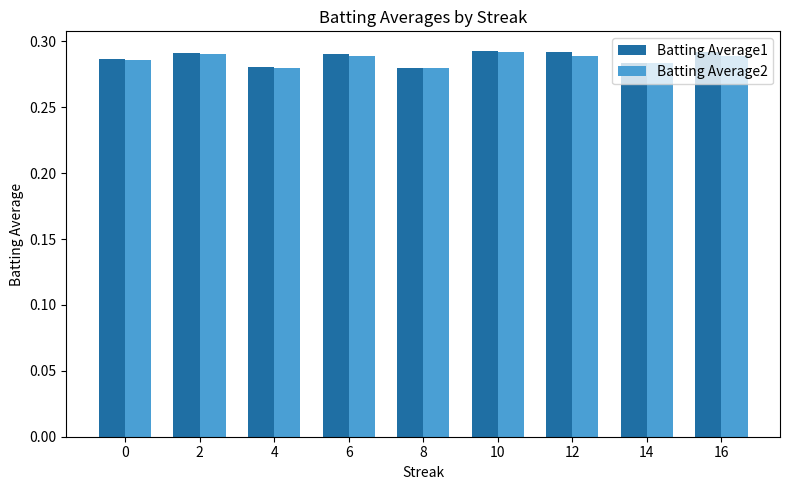

The value of Batting Average2 at 4 is 0.1. True or false?

False